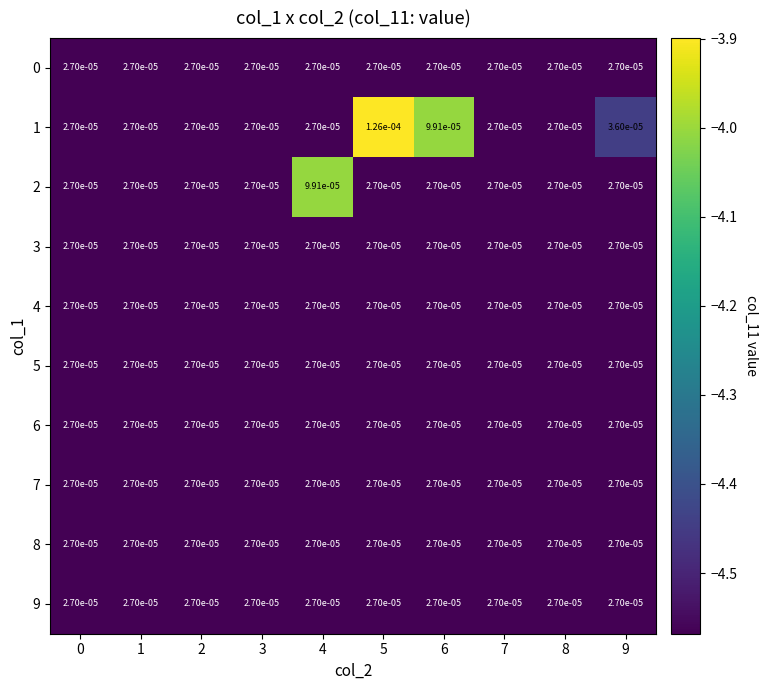

How many distinct data groups are displayed?

10